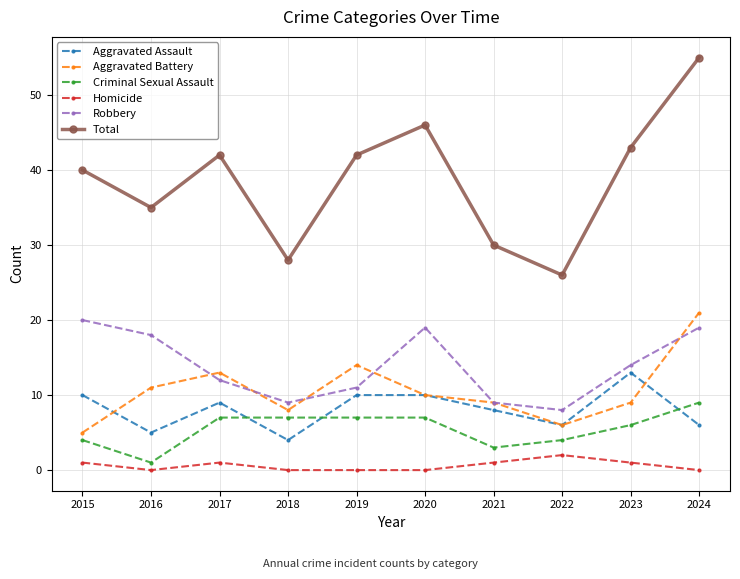

Is the value of Aggravated Assault at 2017 greater than the value of Total at 2016?

No